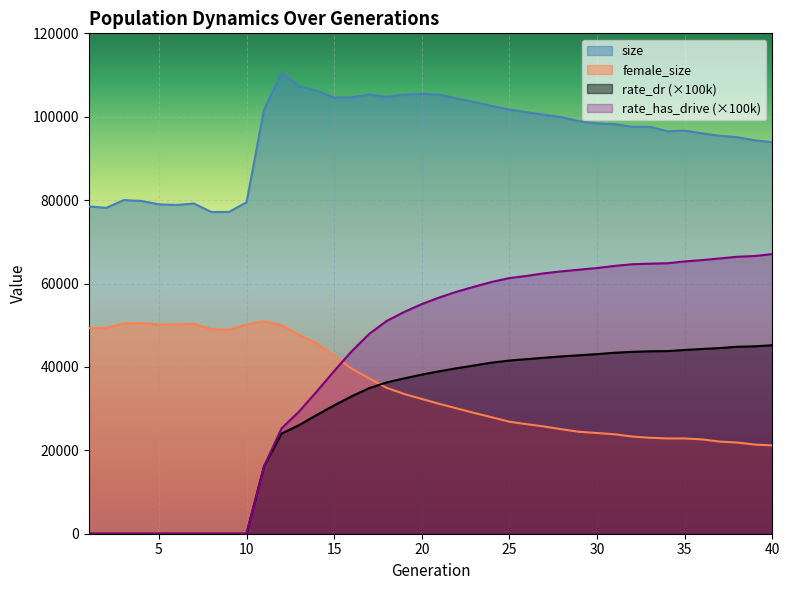

True or false: rate_dr and rate_has_drive cross at least once.

False